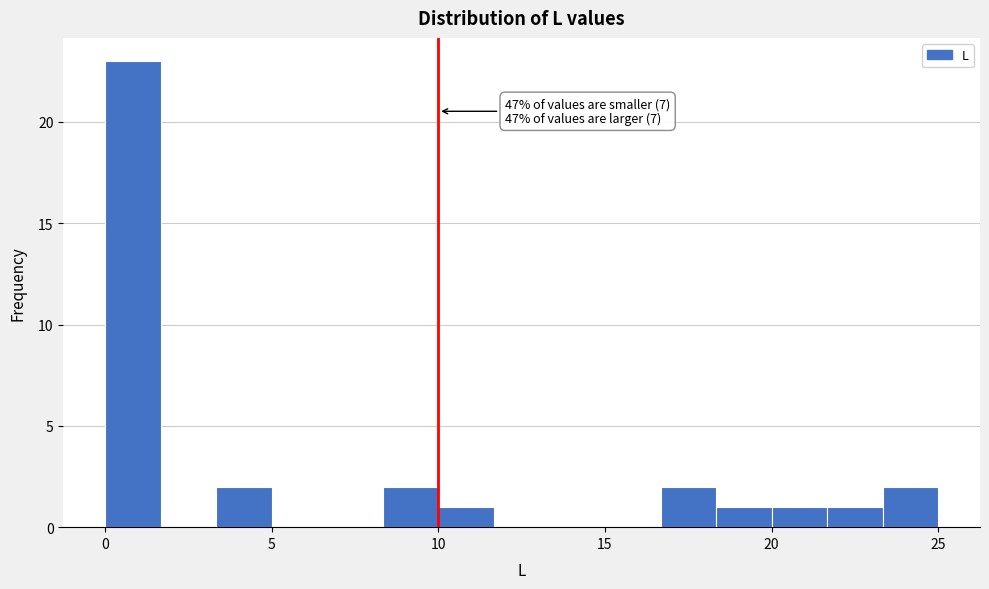

Read against the x-axis, roughly where is the centre of the tallest bar?

1.0